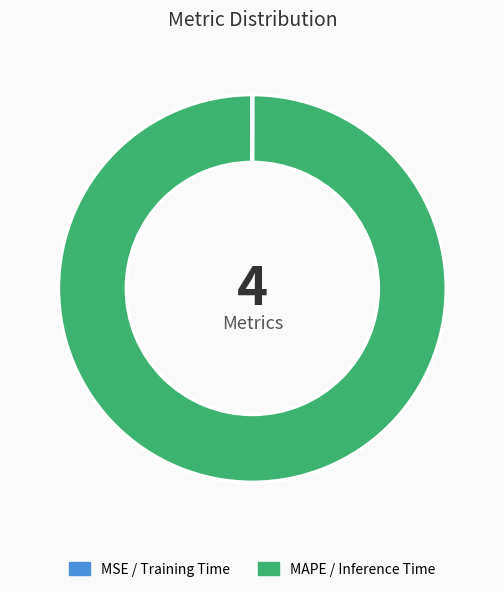

Which category accounts for the majority?

MAPE